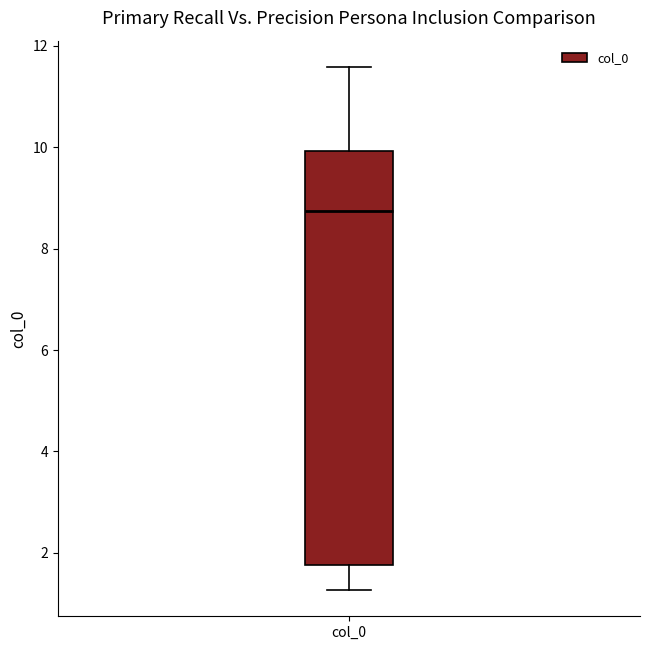

Transcribe this box plot: give where the median line is, the range the box spans, and where the two whiskers end, as read against the y-axis. The values are not printed on the chart, so give them approximately, as read against the axis.

median 8.8, box 1.8 to 10.0, whiskers 1.2 to 11.6